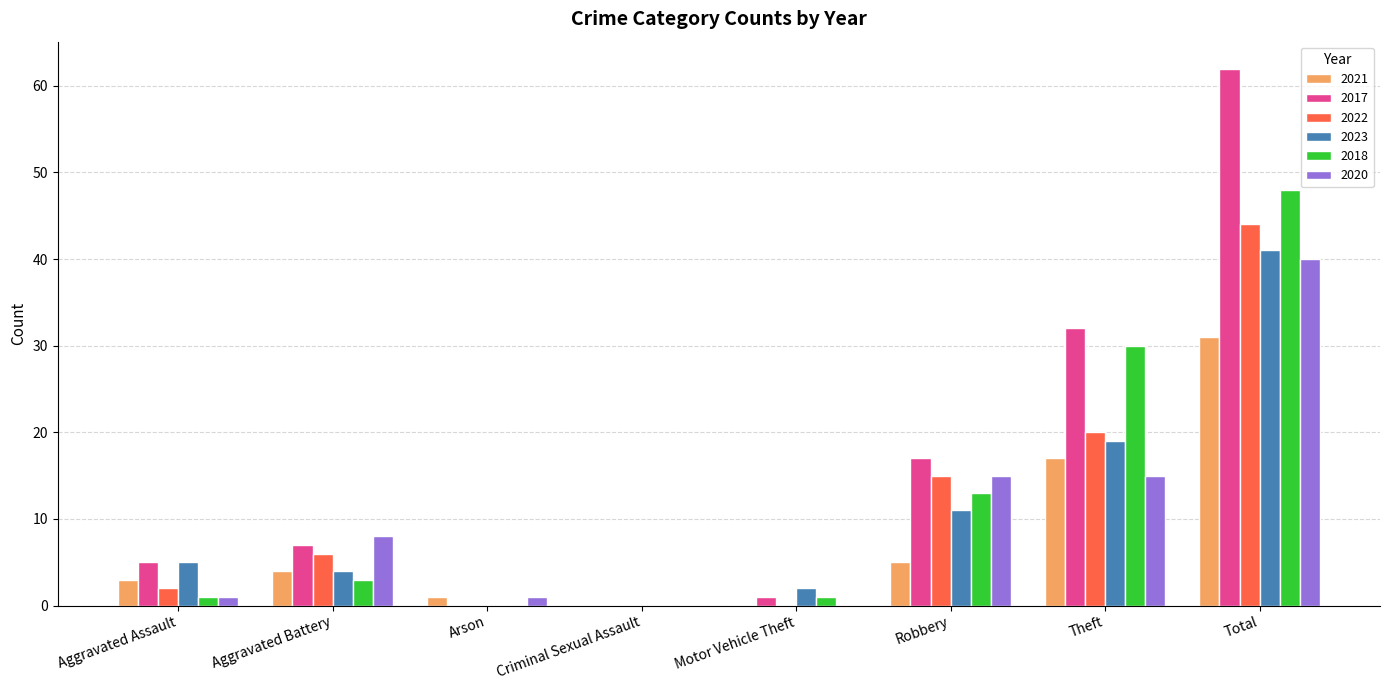

True or false: 2017 has a value of 84 at Total.

False